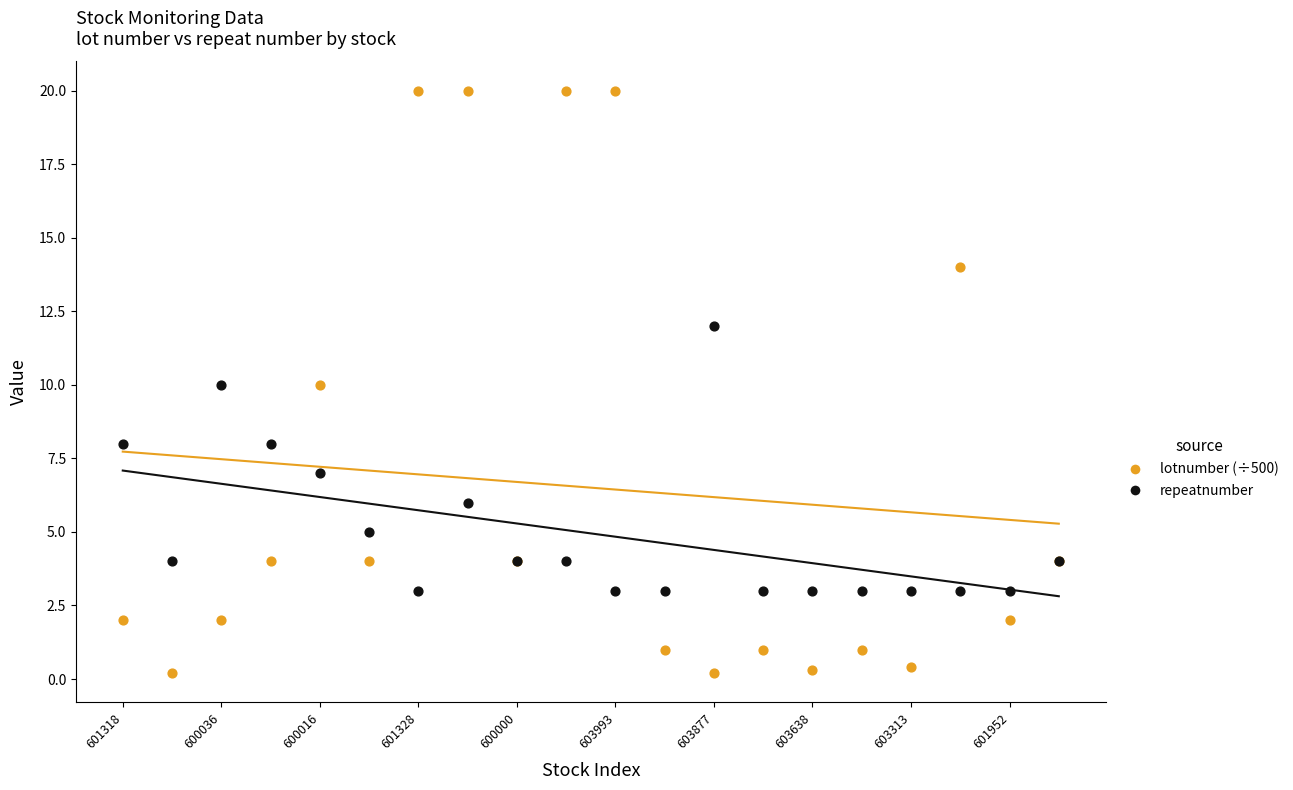

Which series contains the highest Y value?

lotnumber (÷500)